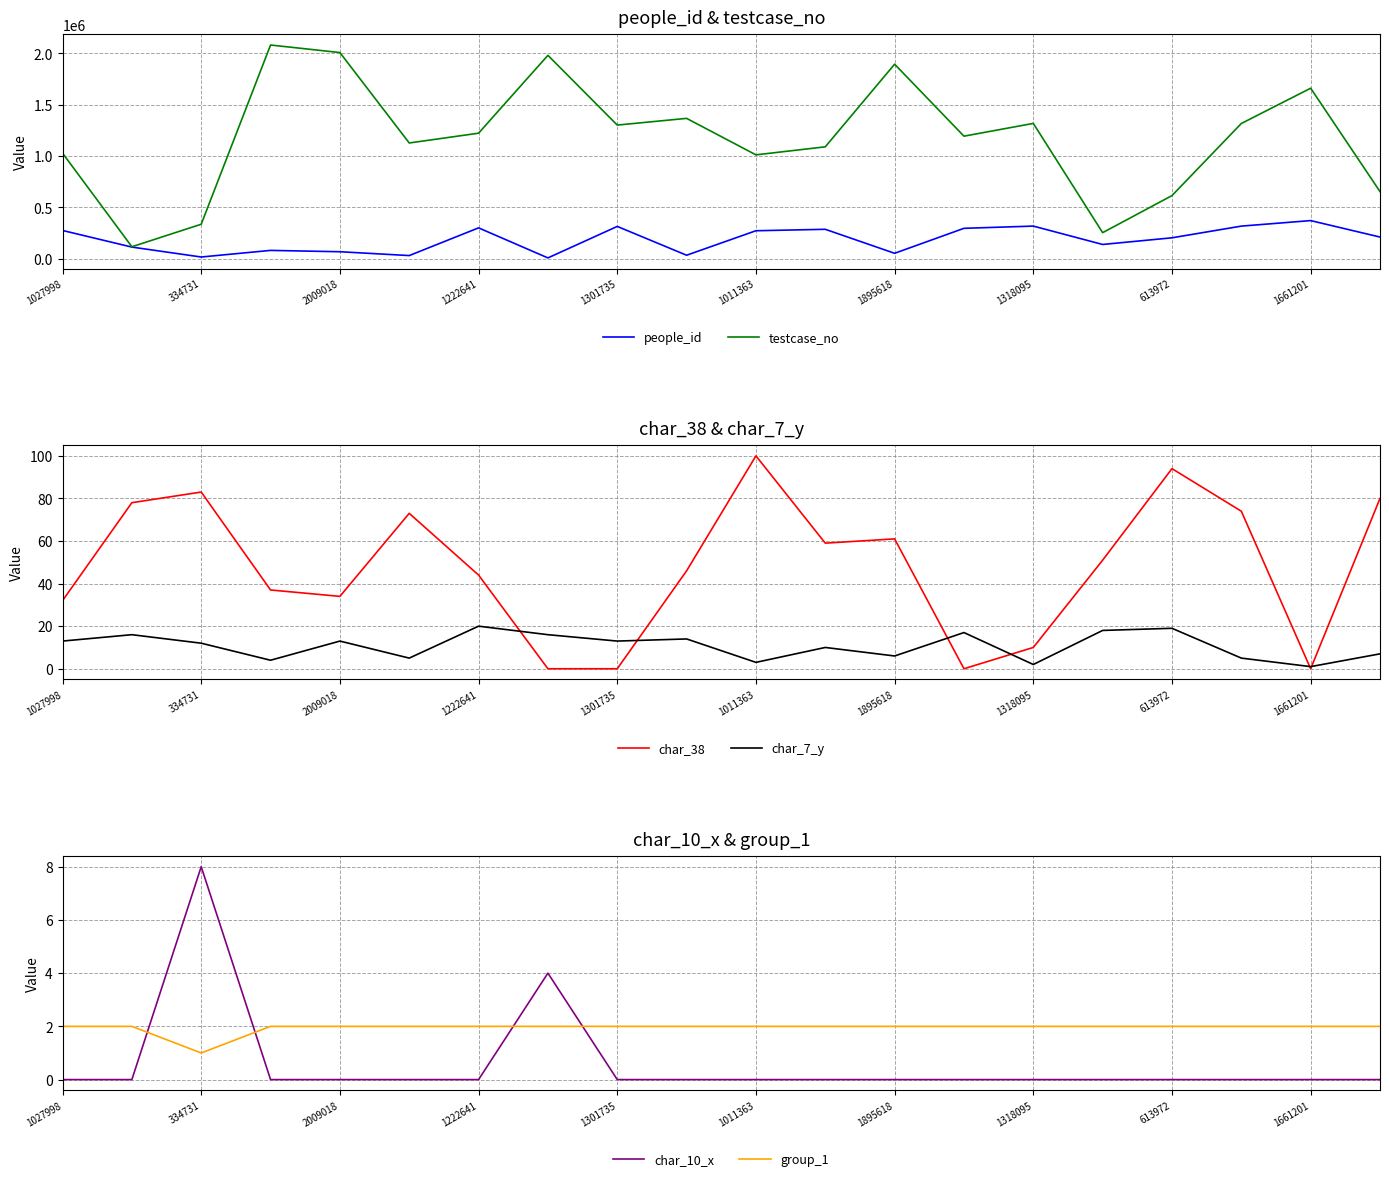

True or false: testcase_no and char_38 cross at least once.

False